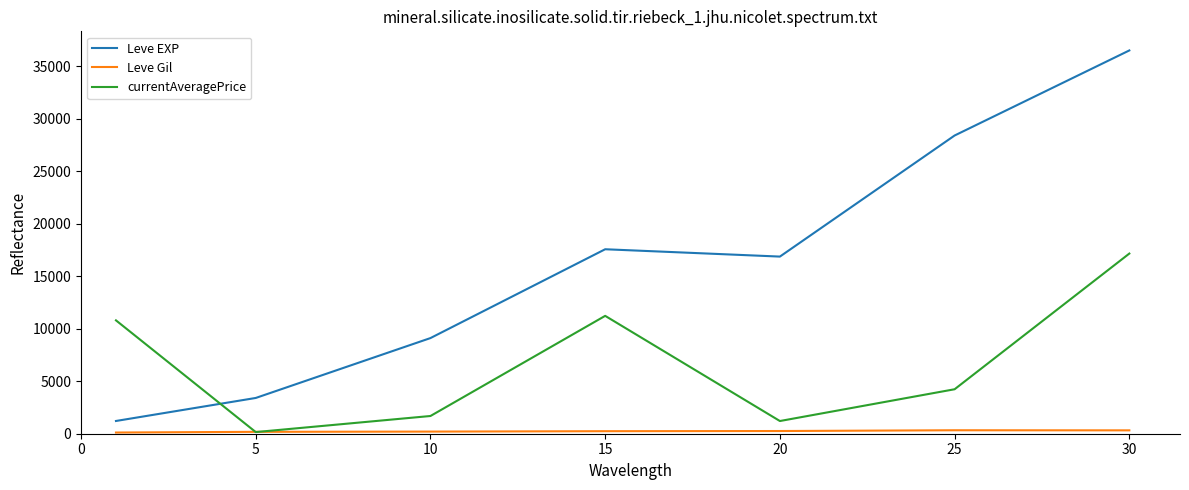

At how many categories does at least one series exceed 13446?

4